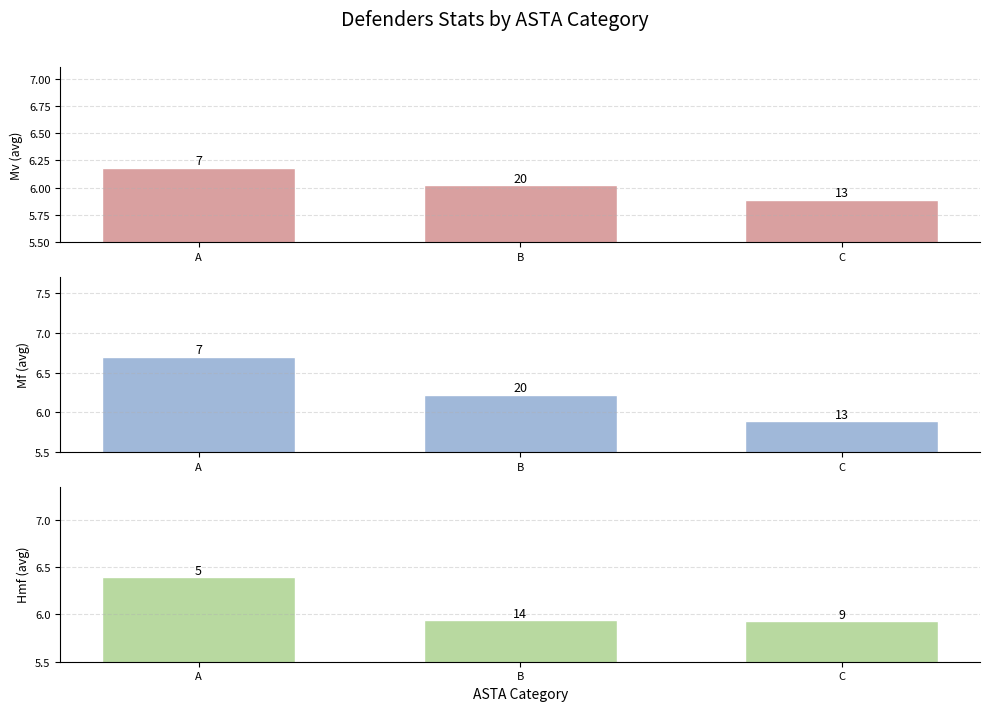

Count the number of categories in the chart.

3